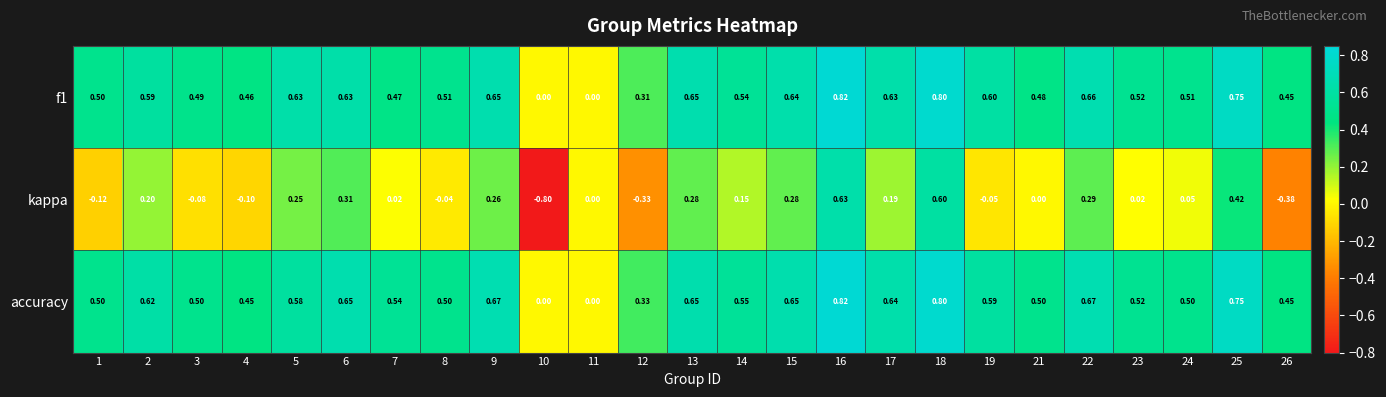

Between 14 and 16, which series saw the biggest shift?

kappa